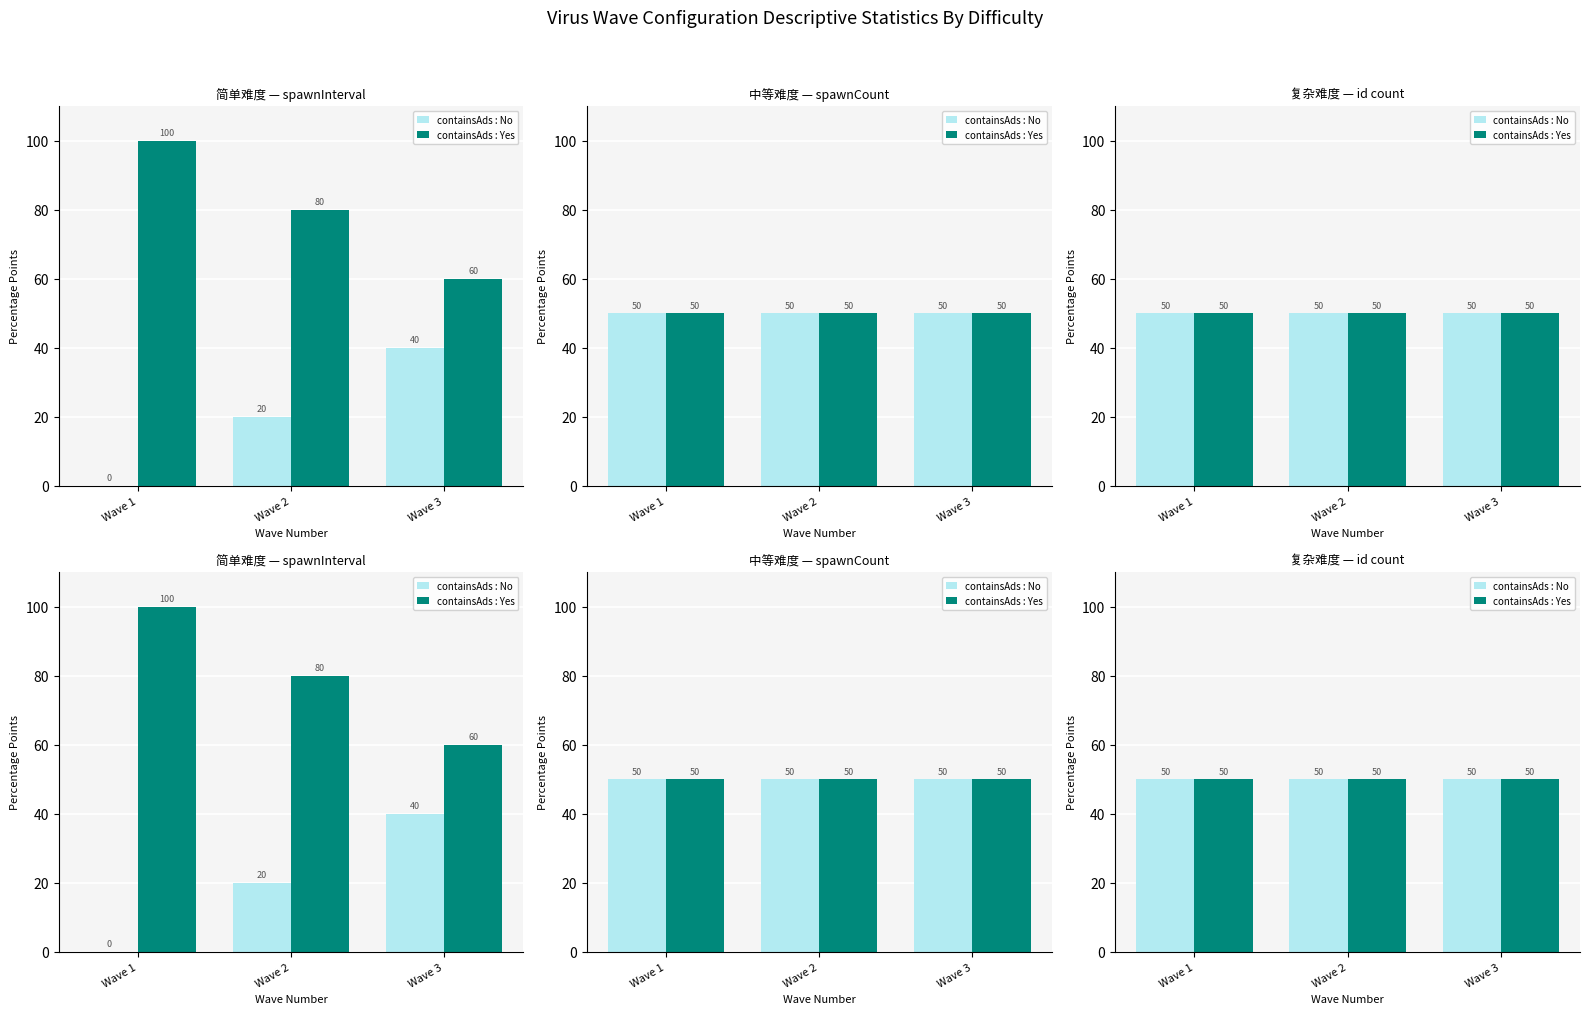

What is the difference between the maximum and minimum values?

40